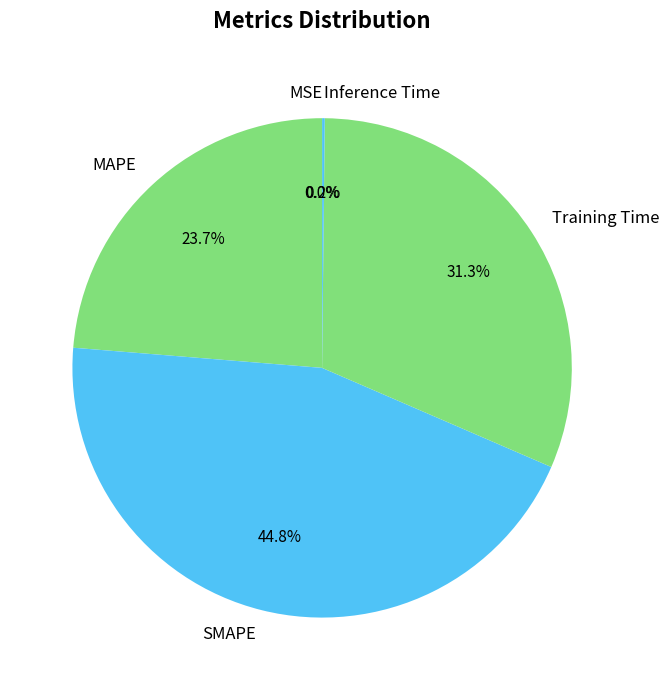

What portion of the pie excludes Training Time?

68.7%